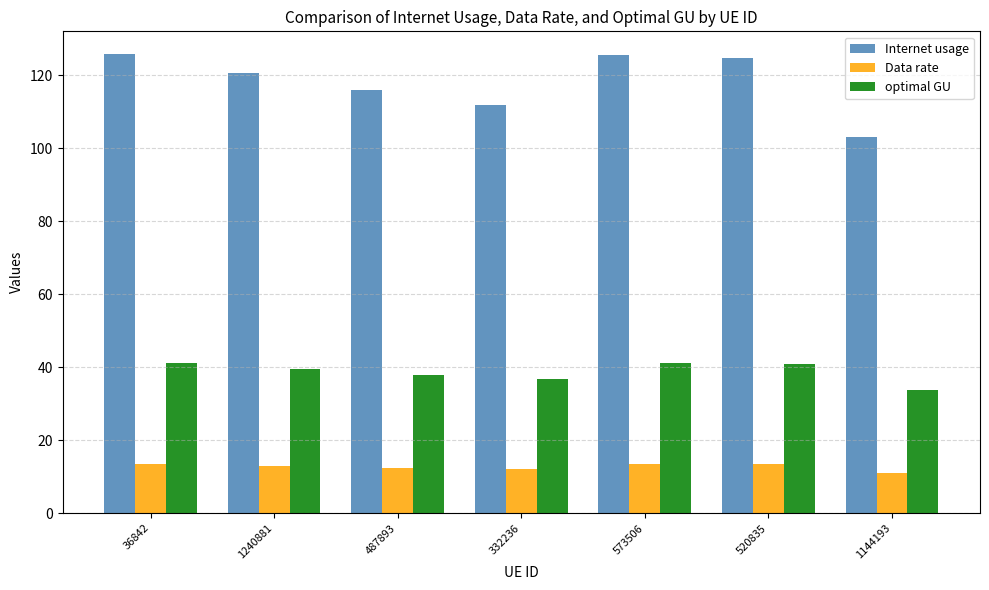

List the series in order of their overall mean, highest first.

Internet usage, optimal GU, Data rate